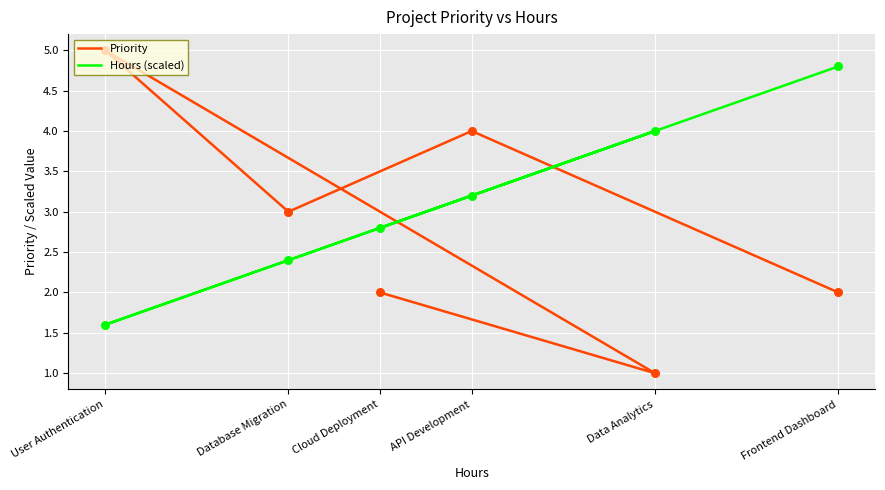

At which category is the sum across all series the highest?

API Development